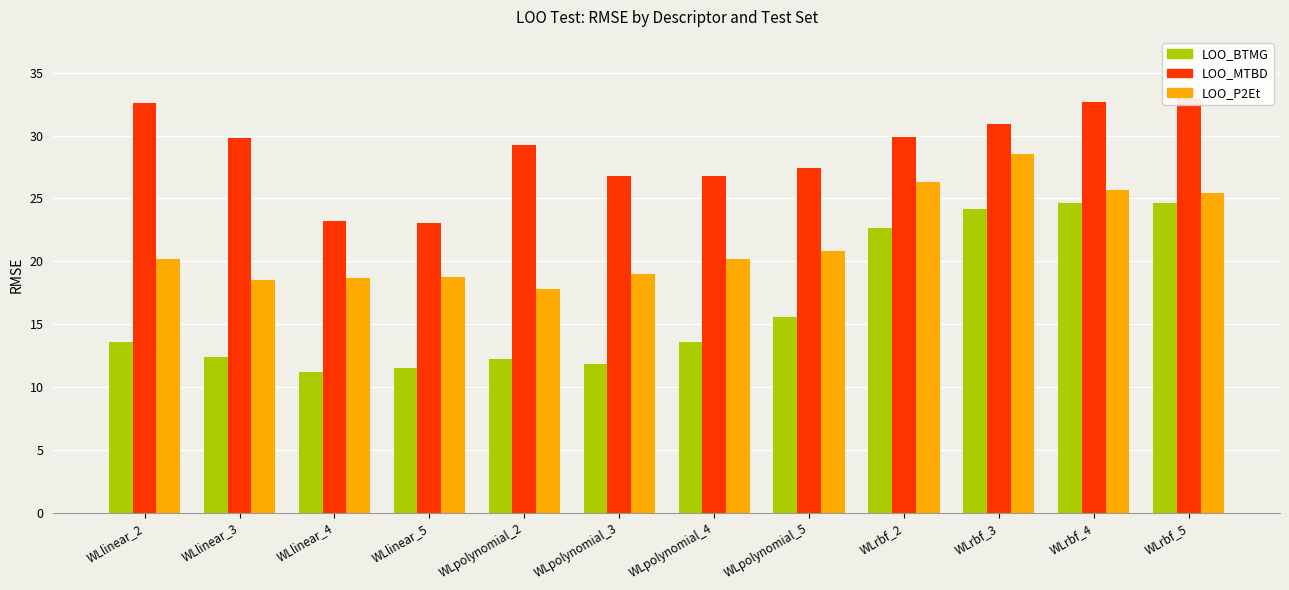

The value of RMSE_P2Et at WLpolynomial_5 is 20.8. True or false?

True